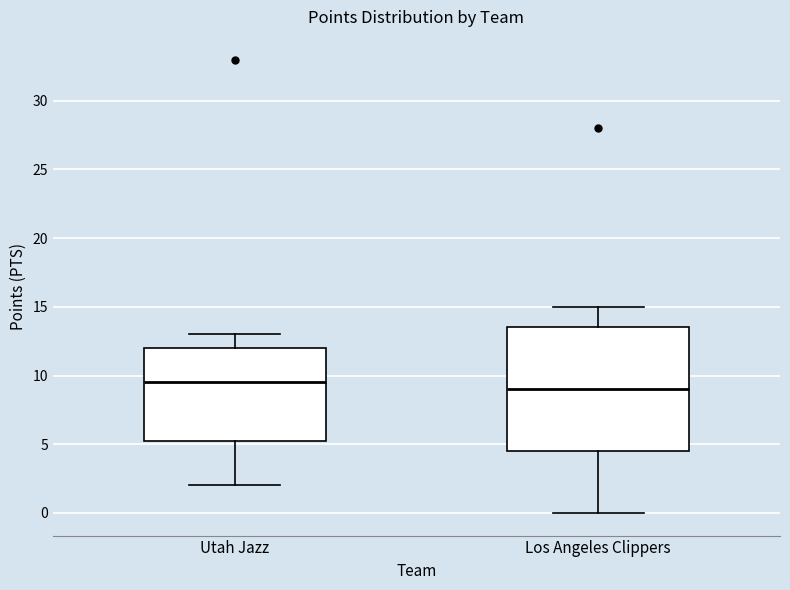

Which box has the highest median line?

Utah Jazz